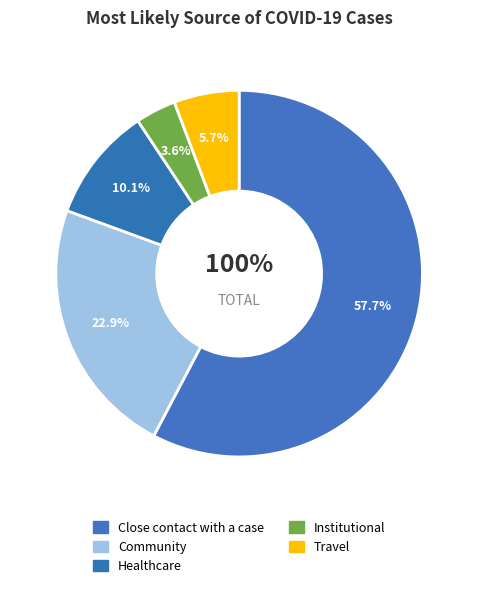

To the nearest percent, what is the difference between the Close contact with a case and Institutional slice percentages?

54%